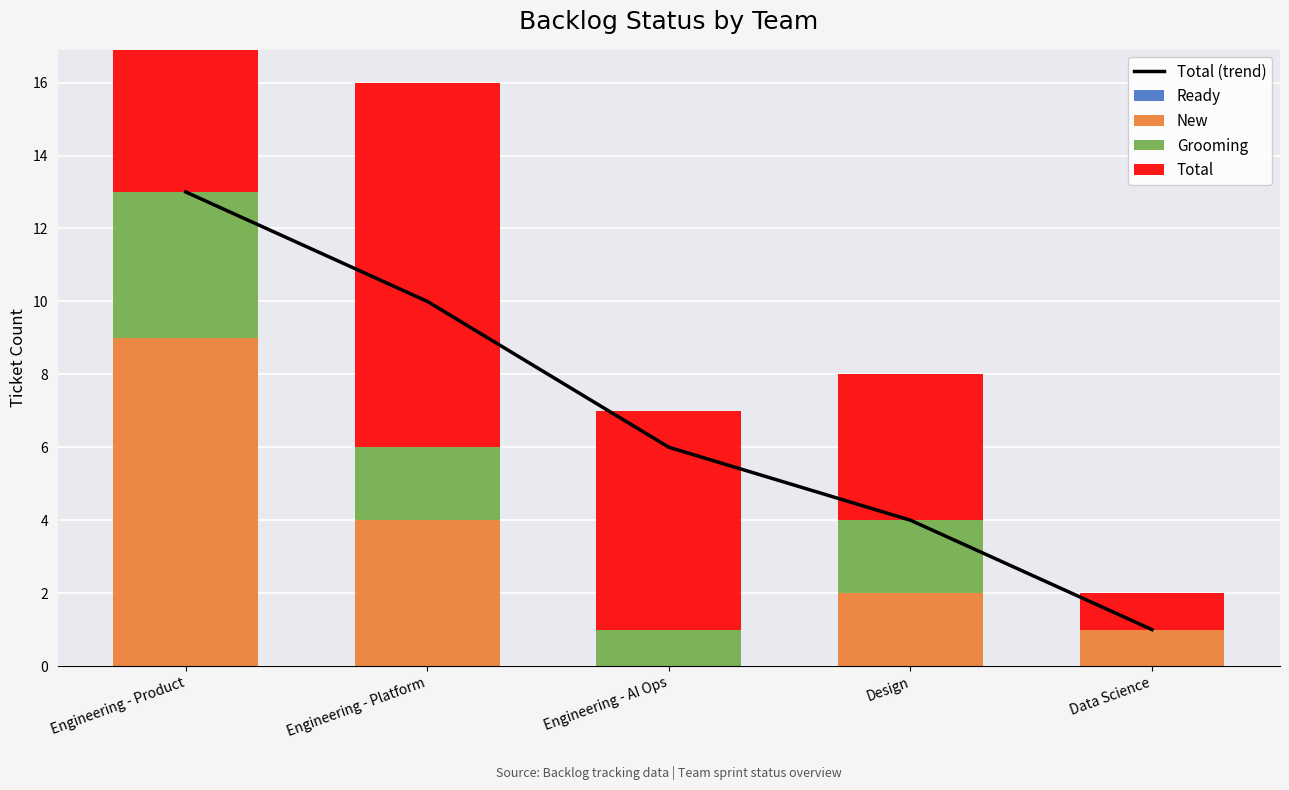

The Total (trend) series shows 9 at Engineering - AI Ops. True or false?

False